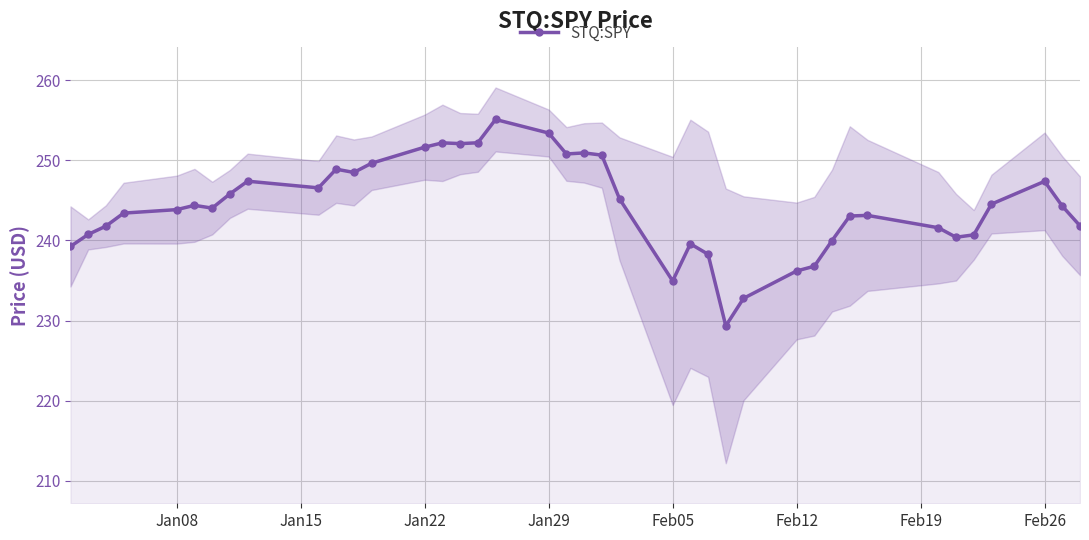

How many lines are shown in the chart?

1